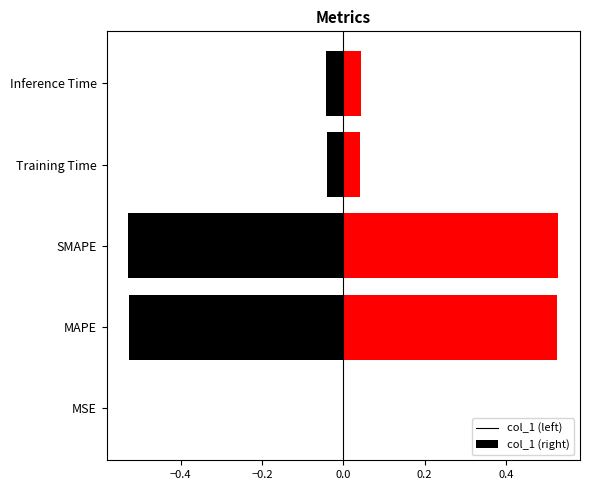

The value at MSE is 0.0. True or false?

True